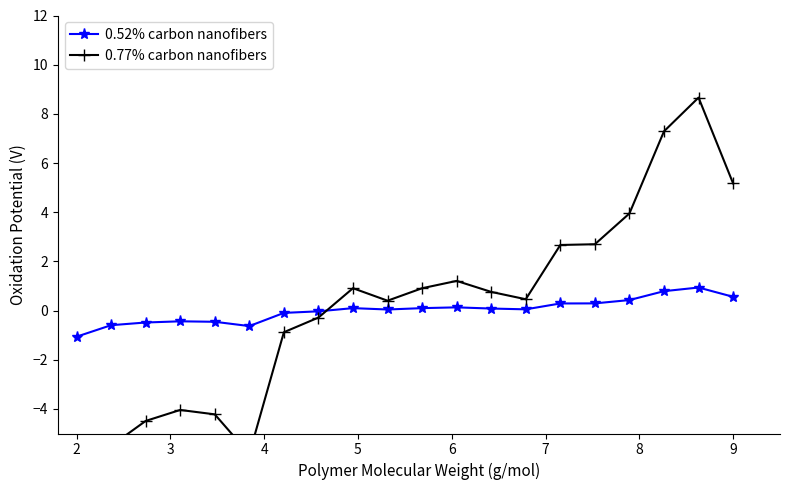

What is the value of the 0.52% carbon nanofibers point at the 20th from the left?

0.6